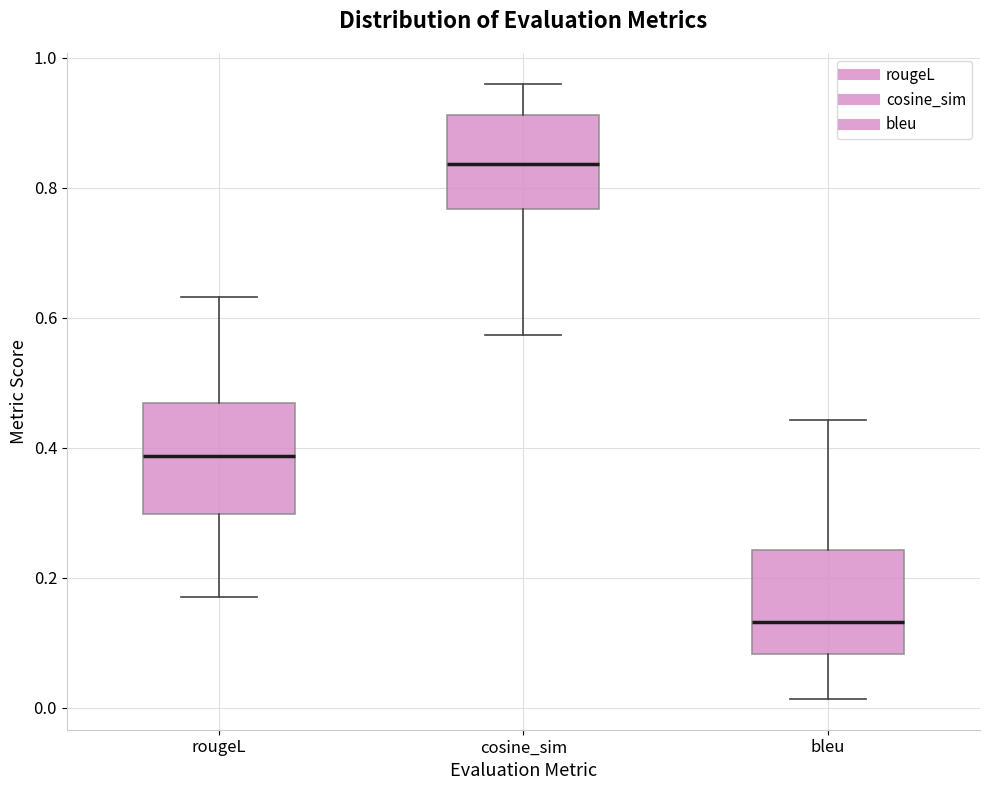

Where does the median line of the box for cosine_sim sit on the y-axis? The values are not printed on the chart, so give them approximately, as read against the axis.

0.84